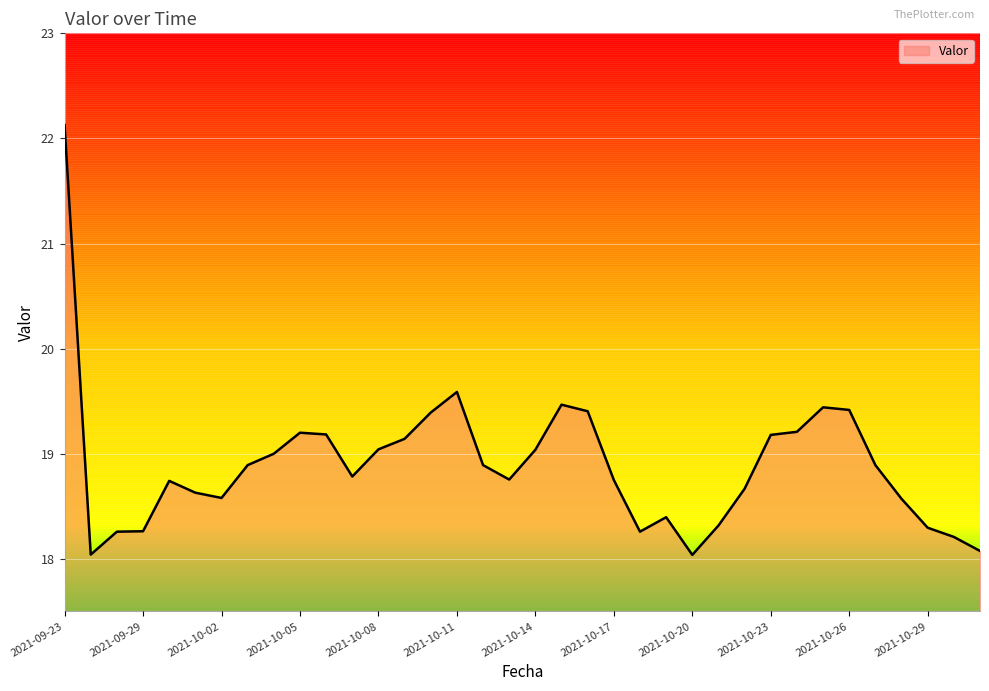

What is the greatest value displayed?

22.1